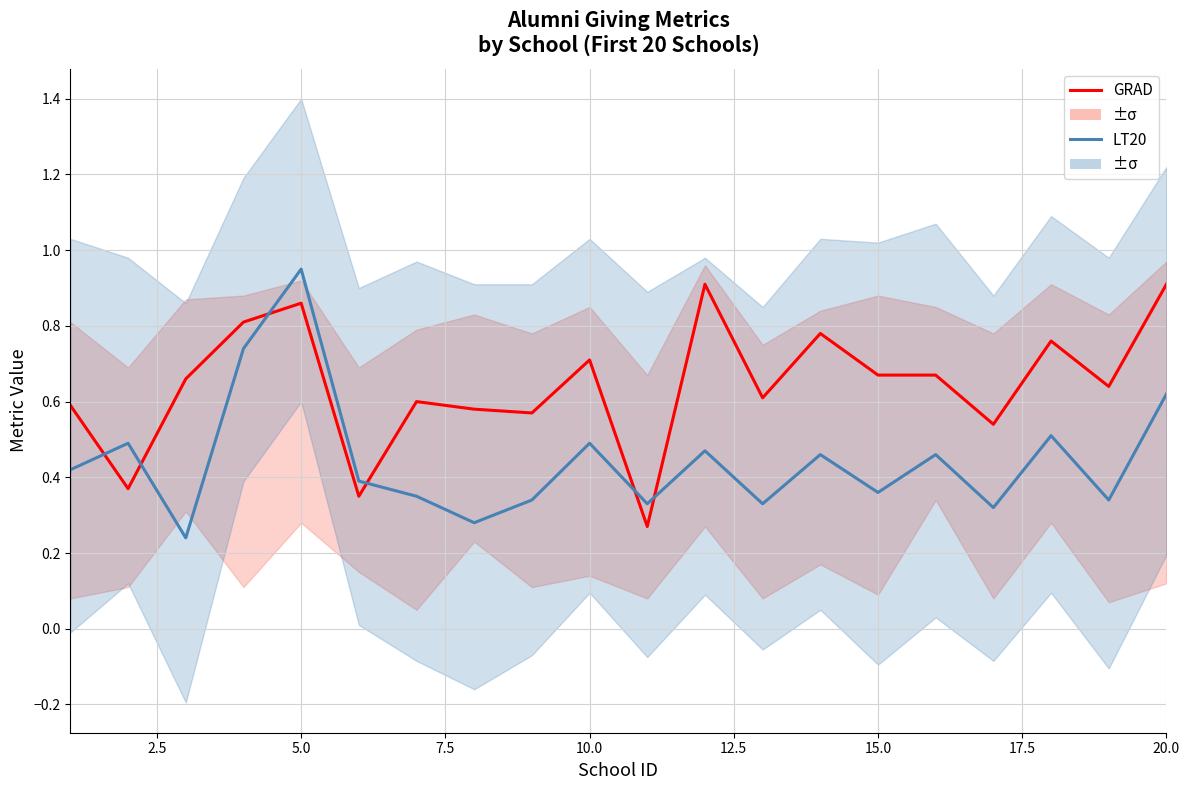

True or false: GRAD (center) has more than 2 interior local peaks.

True